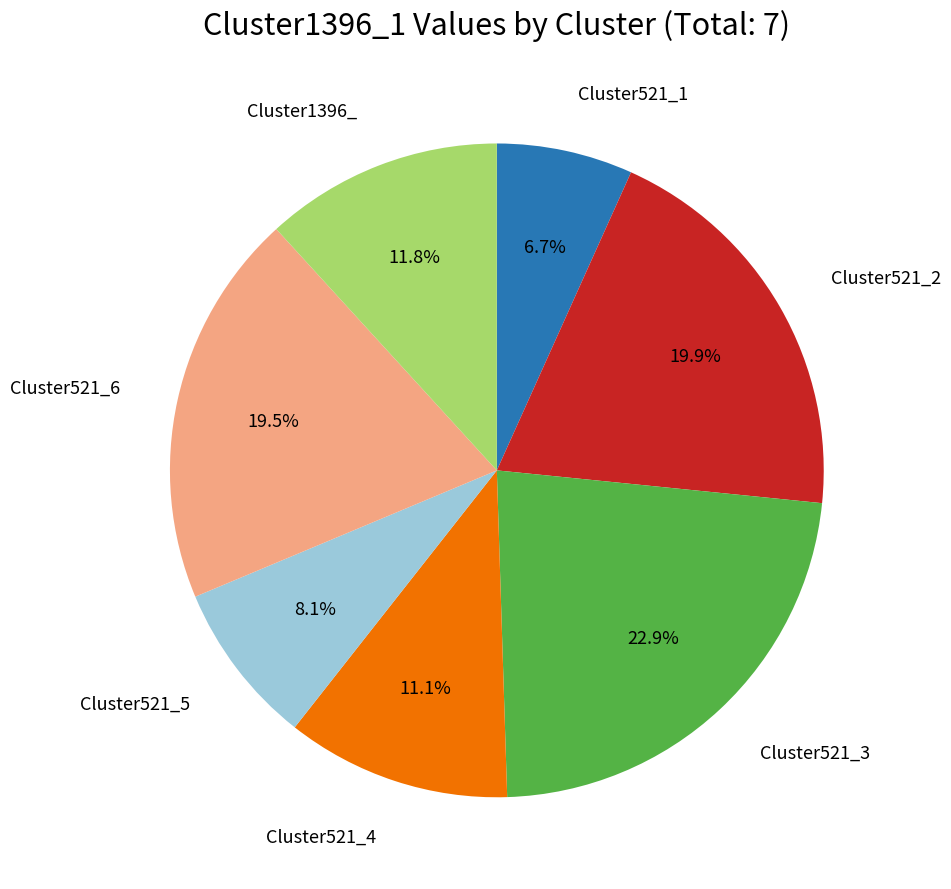

Does any single category account for the majority?

No